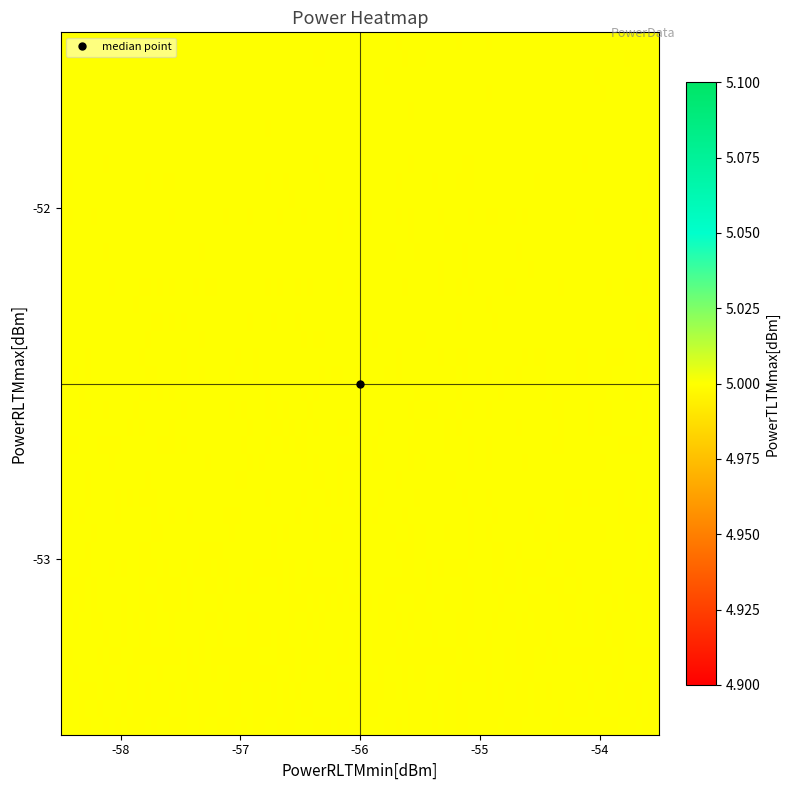

List the series in order of their peak value, highest first.

PowerTLTMmax_vals, PowerRLTMmax_vals, PowerRLTMmin_vals